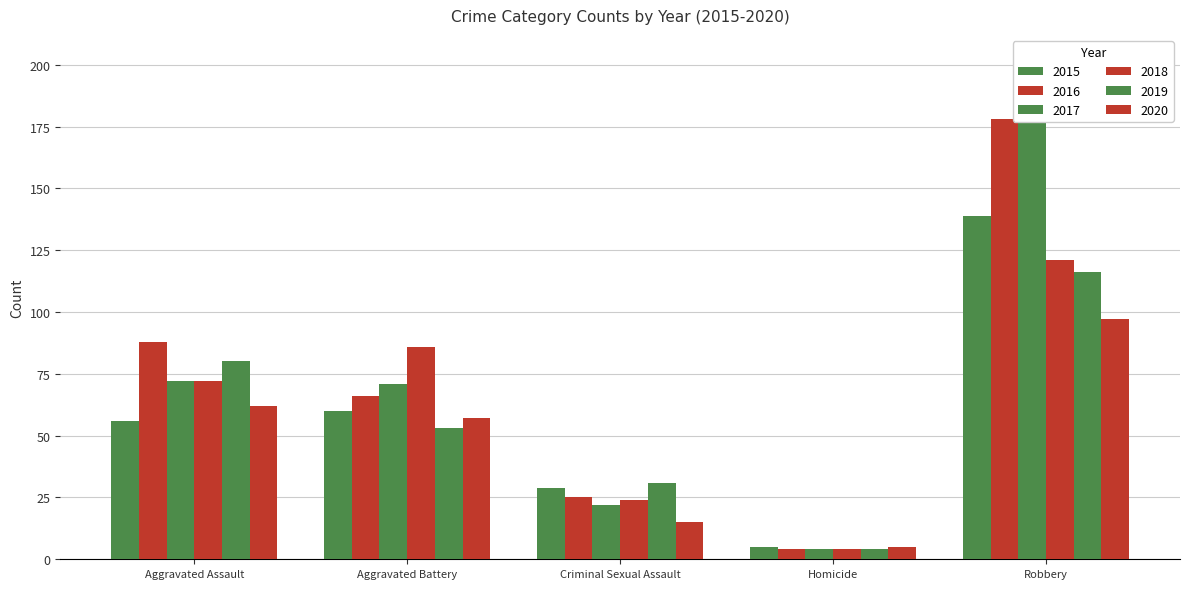

Which series changed the most between Criminal Sexual Assault and Homicide?

2019